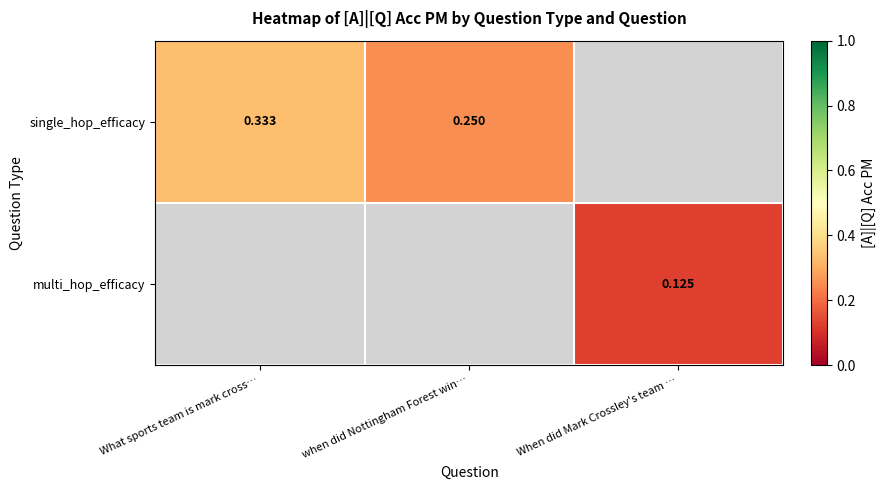

Is the value of single_hop_efficacy at What sports team is mark cross… greater than the value of multi_hop_efficacy at When did Mark Crossley's team …?

Yes